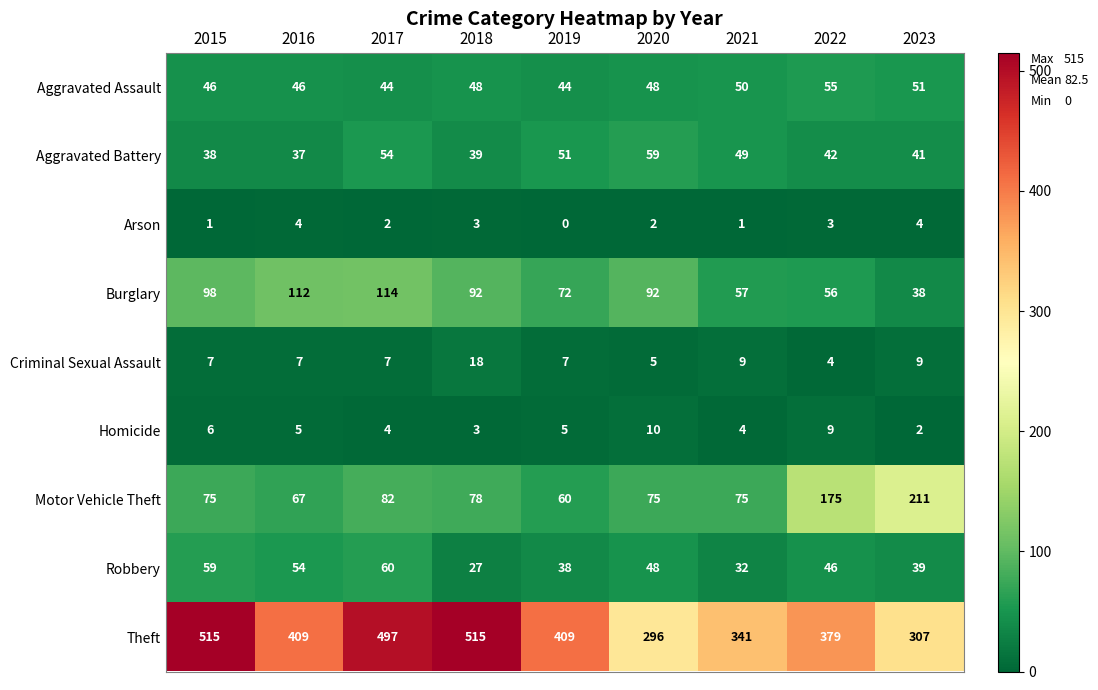

Read the Aggravated Assault value at 2023, to the nearest 5.

50